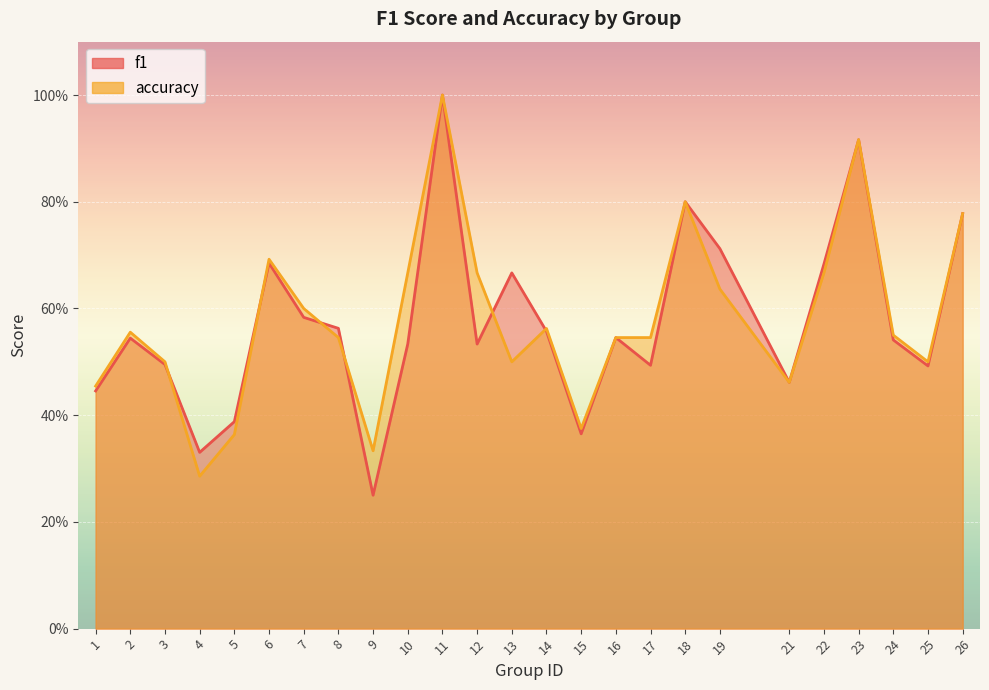

At 24, list the series in order from largest to smallest.

accuracy, f1